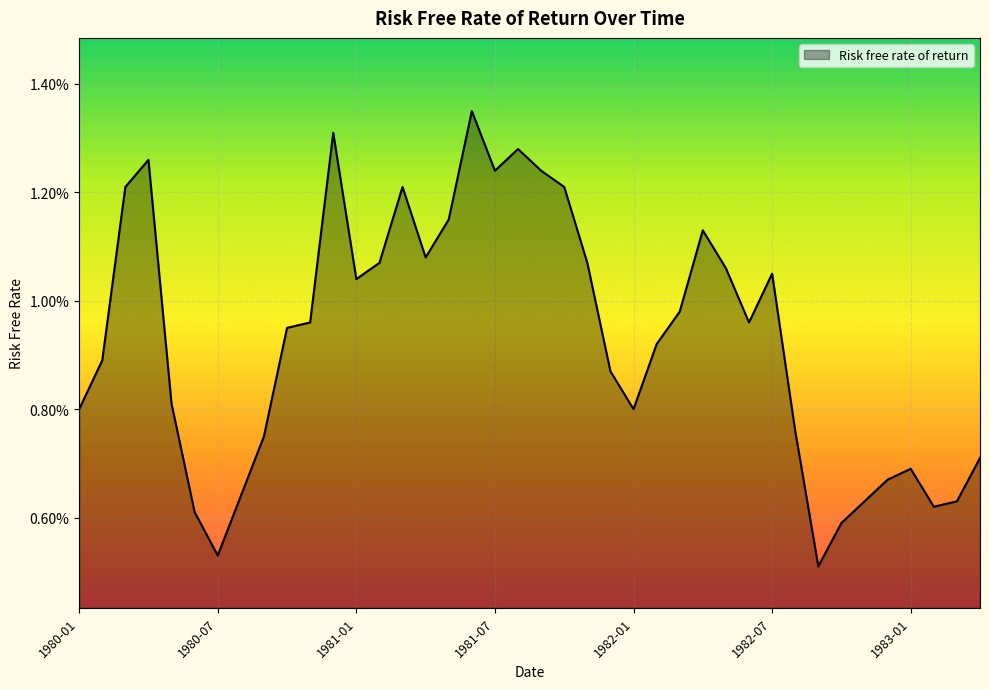

Does the chart have visible grid lines?

Yes